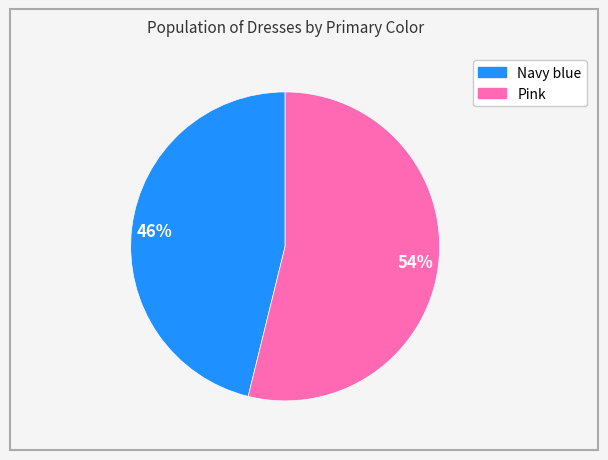

Is Pink the majority of the pie?

Yes